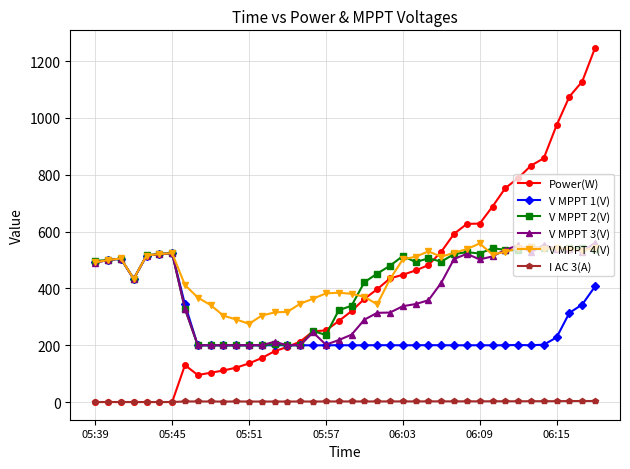

What is the value of the V MPPT 4(V) point at the 23rd from the left?

343.8